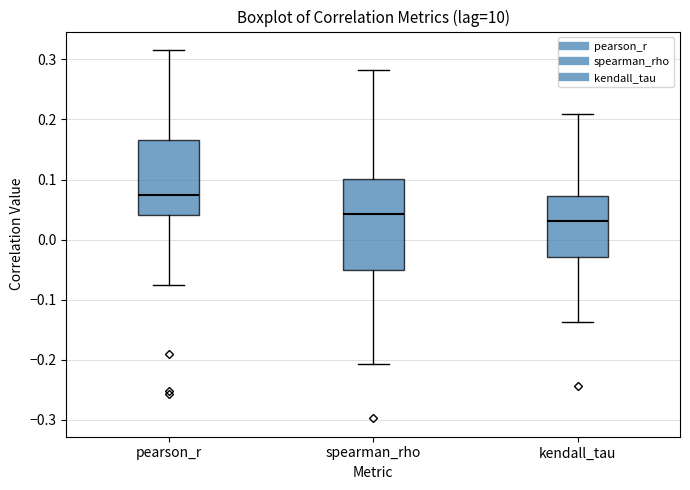

Which box is the tallest, from its lower edge to its upper edge?

spearman_rho